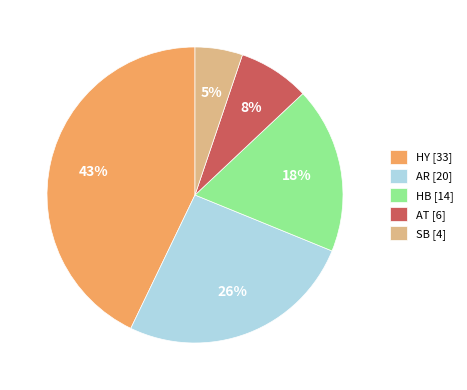

Is the sum of AT [6] and HB [14] greater than half?

No